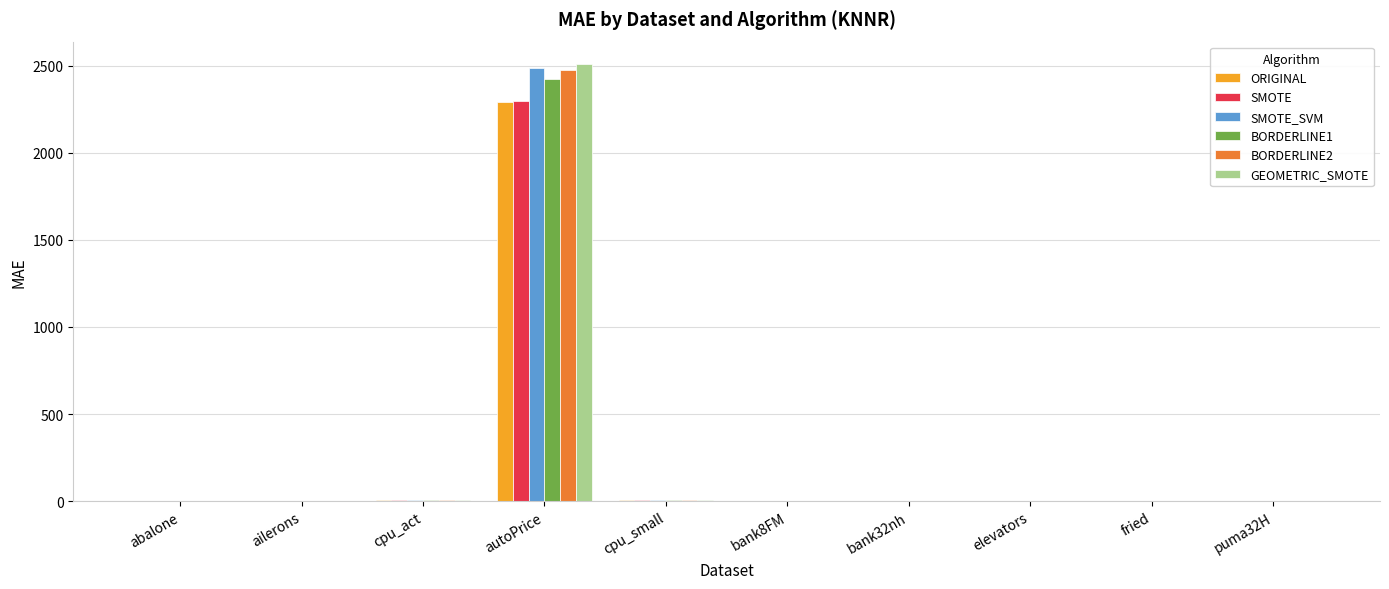

At which label does SMOTE_SVM reach its peak?

autoPrice